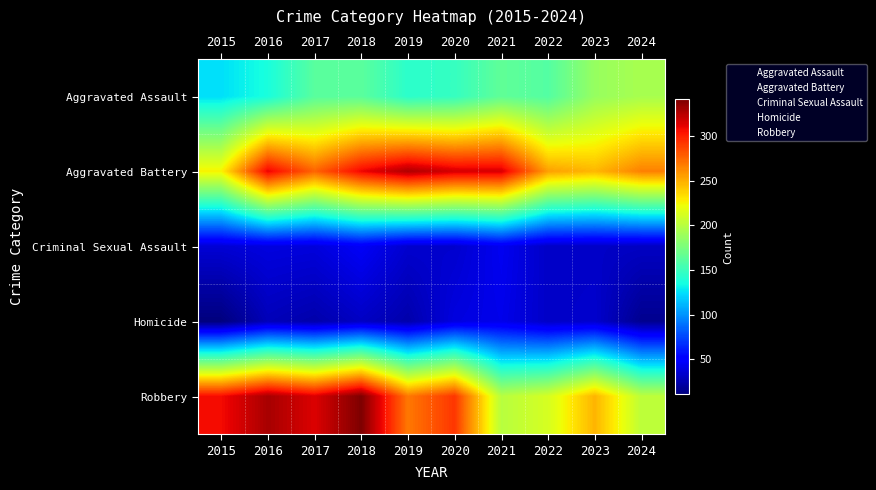

Reading left to right, extract all data points from this chart.

Aggravated Assault: 2015=125	2016=137	2017=162	2018=163	2019=144	2020=148	2021=165	2022=160	2023=187	2024=194
Aggravated Battery: 2015=226	2016=310	2017=276	2018=309	2019=327	2020=316	2021=315	2022=255	2023=247	2024=266
Criminal Sexual Assault: 2015=36	2016=39	2017=38	2018=46	2019=34	2020=34	2021=44	2022=32	2023=32	2024=31
Homicide: 2015=11	2016=28	2017=24	2018=31	2019=24	2020=39	2021=42	2022=32	2023=34	2024=16
Robbery: 2015=307	2016=329	2017=314	2018=341	2019=269	2020=292	2021=200	2022=212	2023=248	2024=202